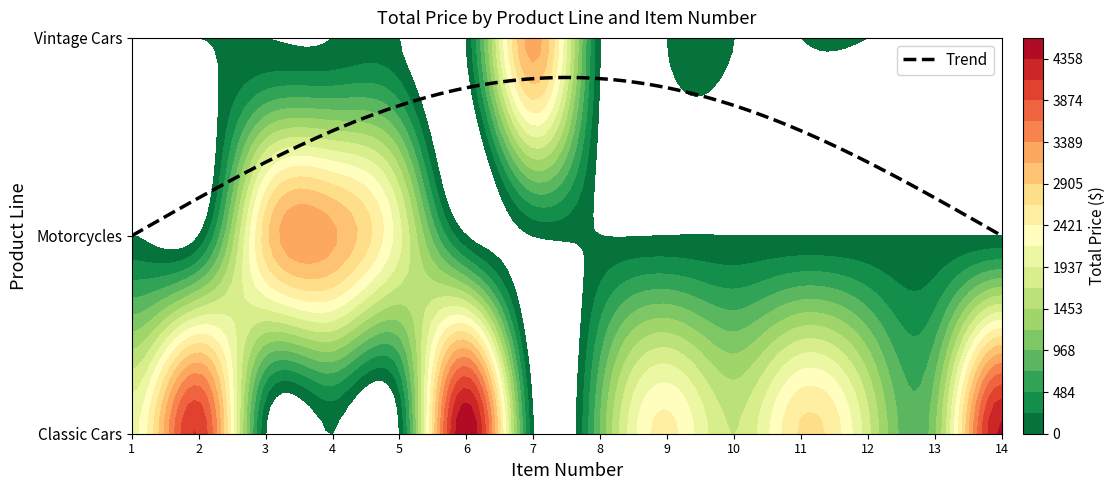

How many data points in Classic Cars are above 1765?

7